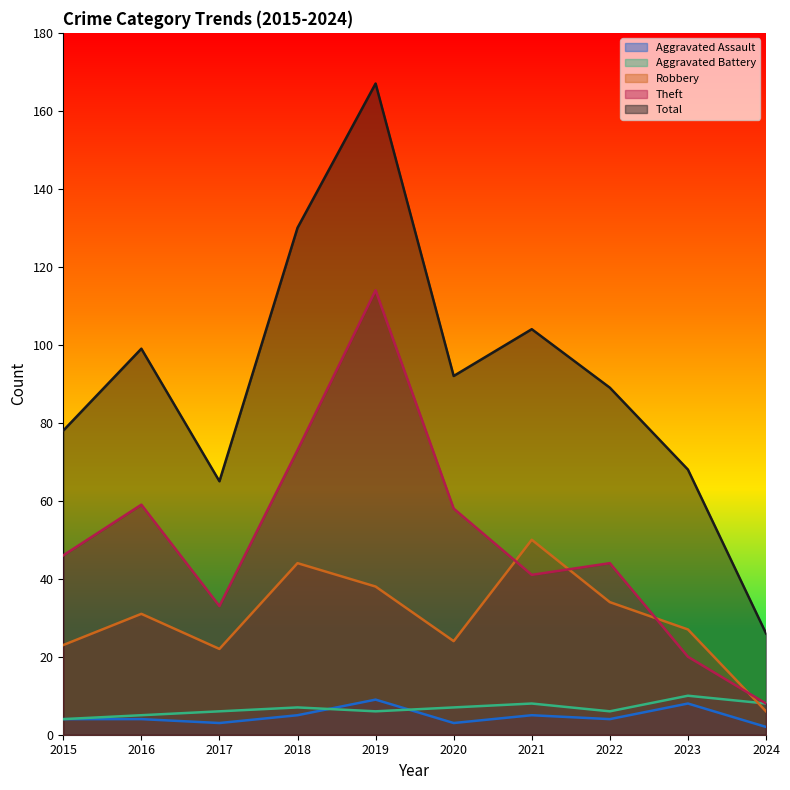

Which category has the highest value across all series?

2019